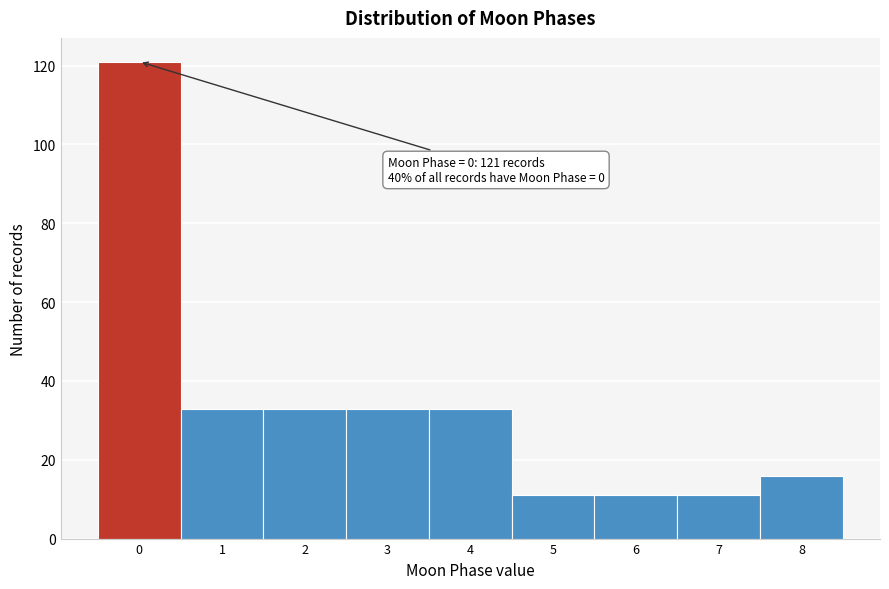

Which range on the x-axis has the tallest bar?

-0.5 to 0.5